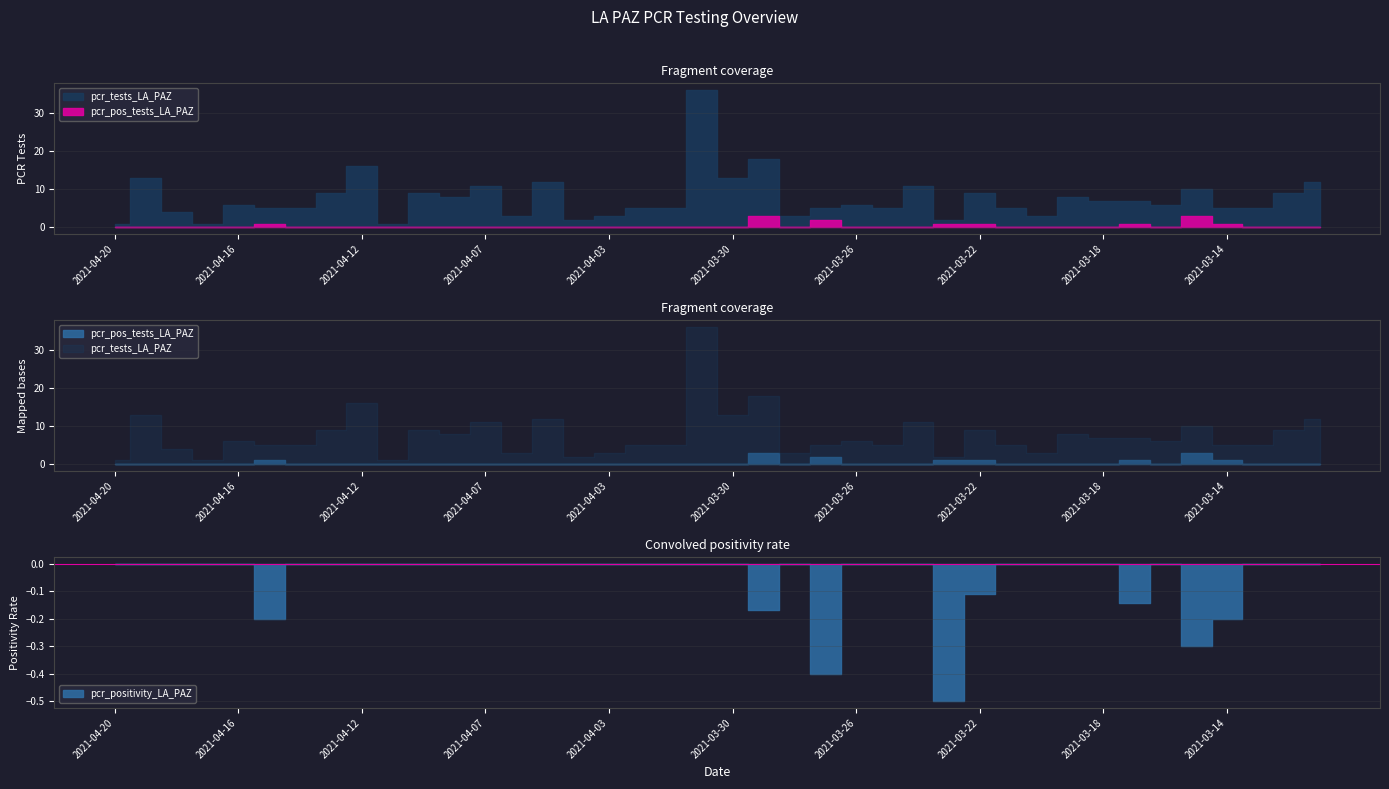

How many data points in pcr_pos_tests_LA_PAZ are above 0?

8